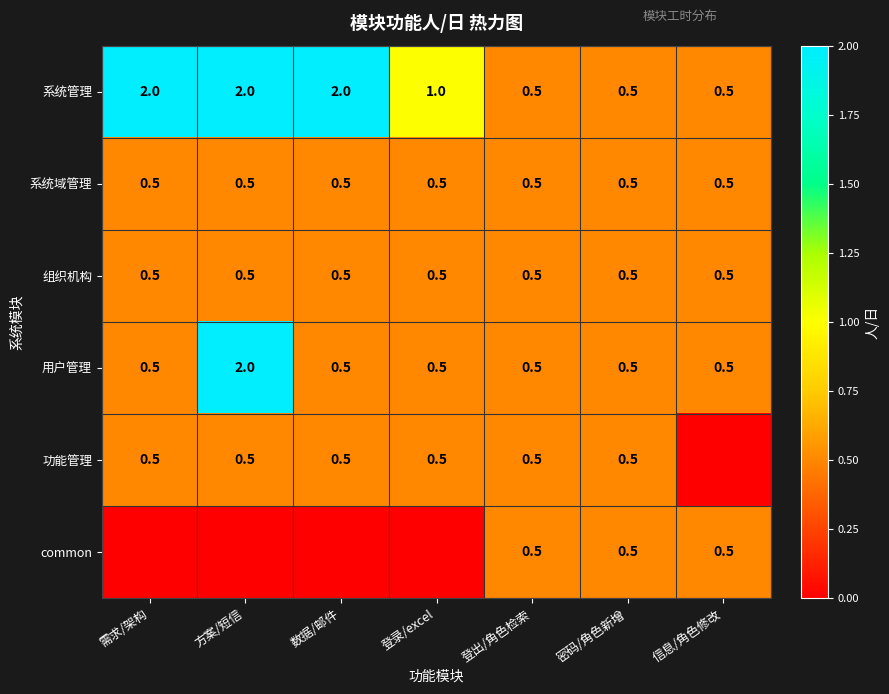

What is the approximate value of 系统域管理 at 密码/角色新增?

0.5